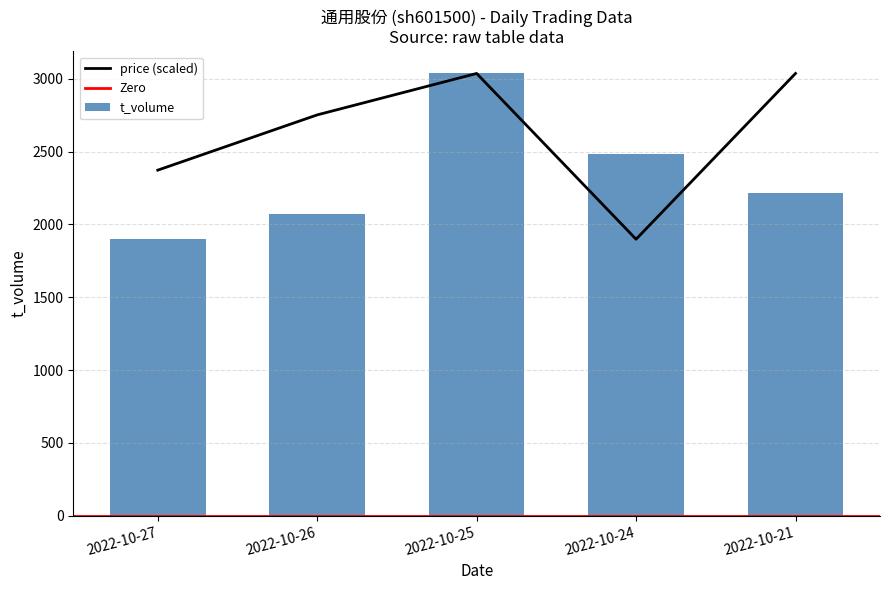

What is the difference between the highest and lowest values at 2022-10-26?

682.5